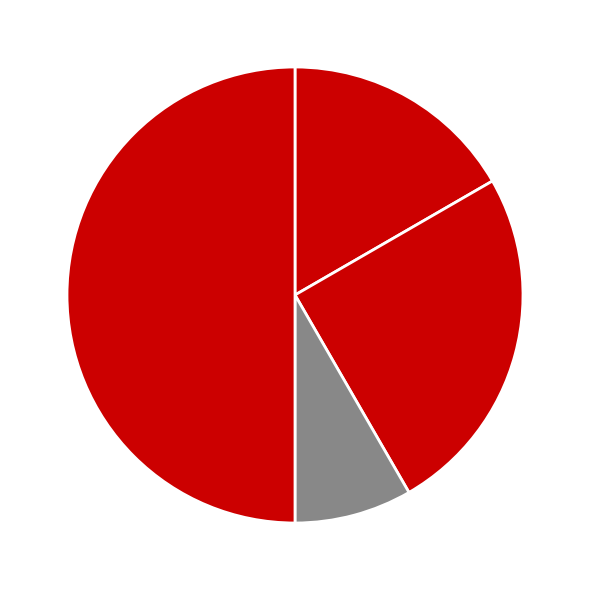

Rank the categories by value from highest to lowest.

Robbery, Aggravated Battery, Aggravated Assault, Criminal Sexual Assault